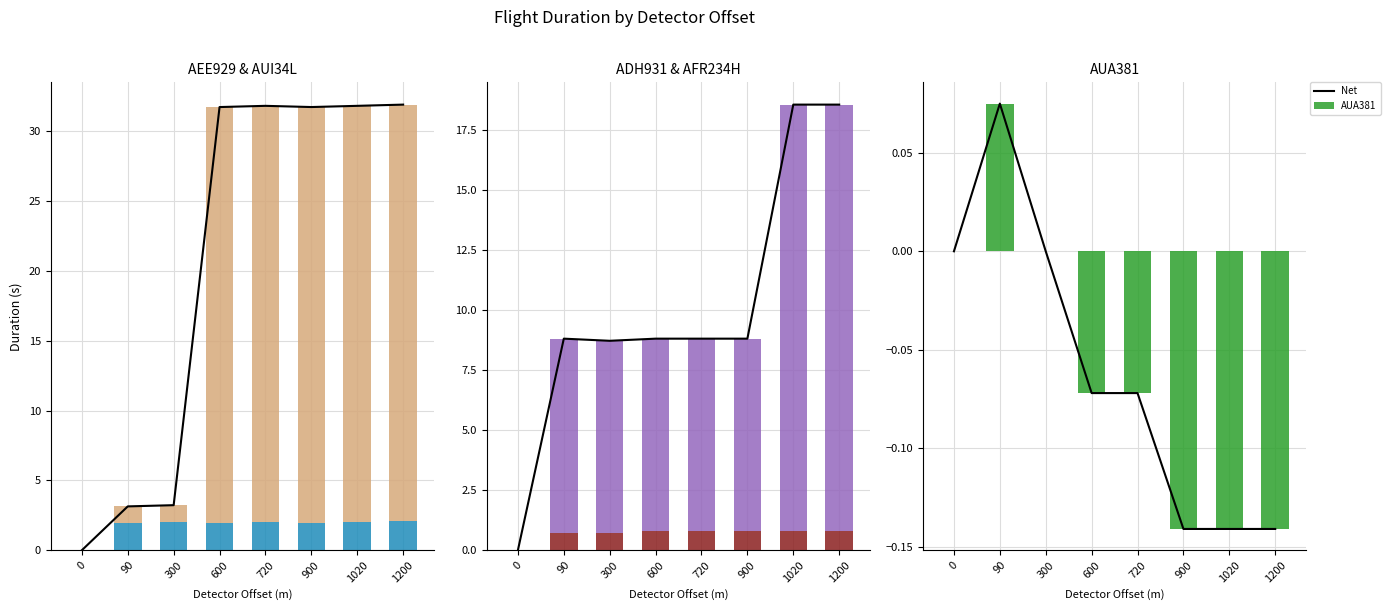

What is the sum of all AUI34L values?

151.4